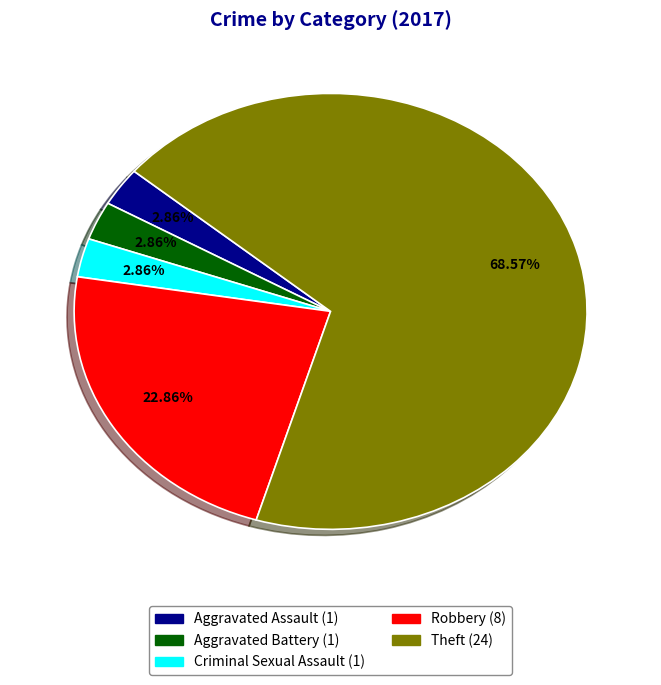

What is the largest slice in the pie chart?

Theft